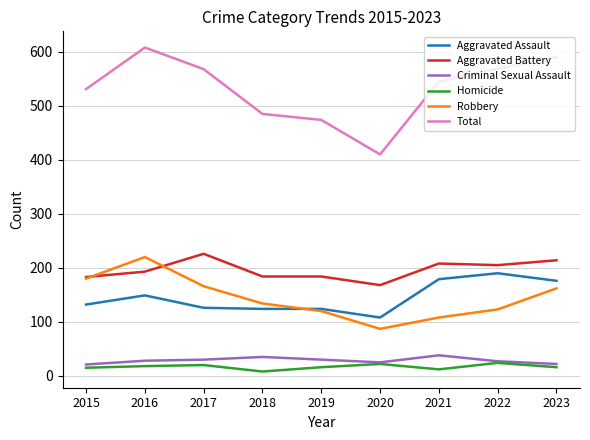

True or false: Aggravated Assault and Robbery intersect in this chart.

True